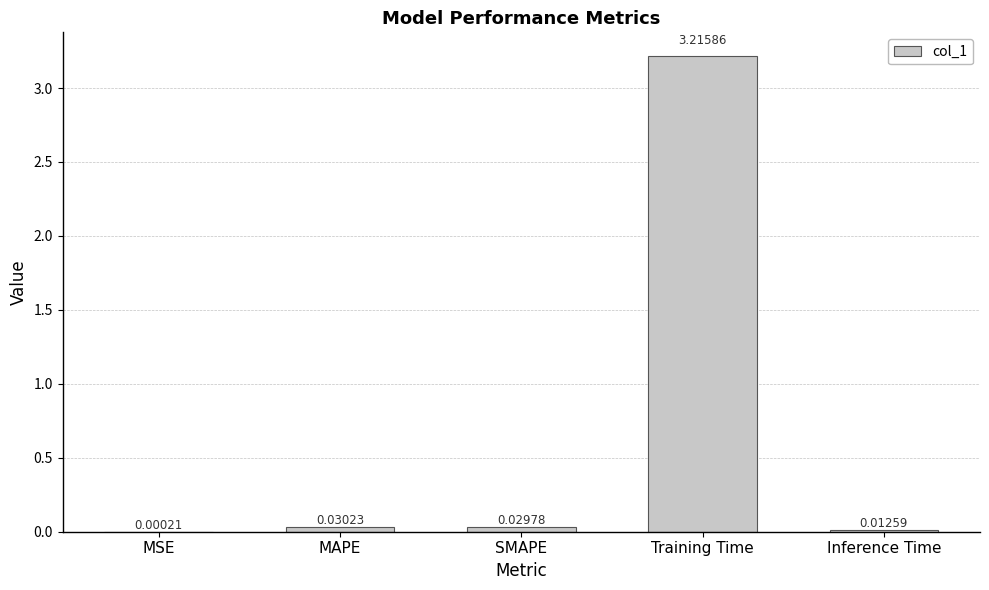

What is the sum of all values?

3.3